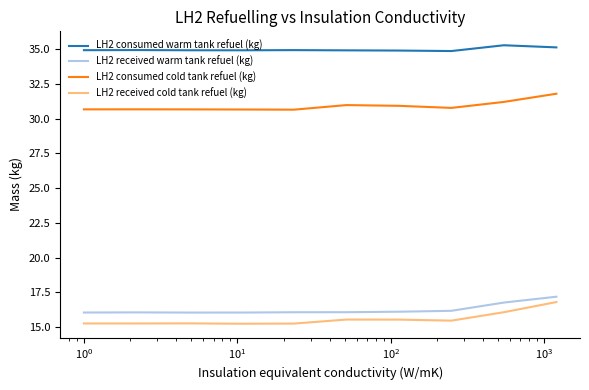

True or false: LH2 received warm tank refuel (kg) and LH2 consumed warm tank refuel (kg) cross at least once.

False